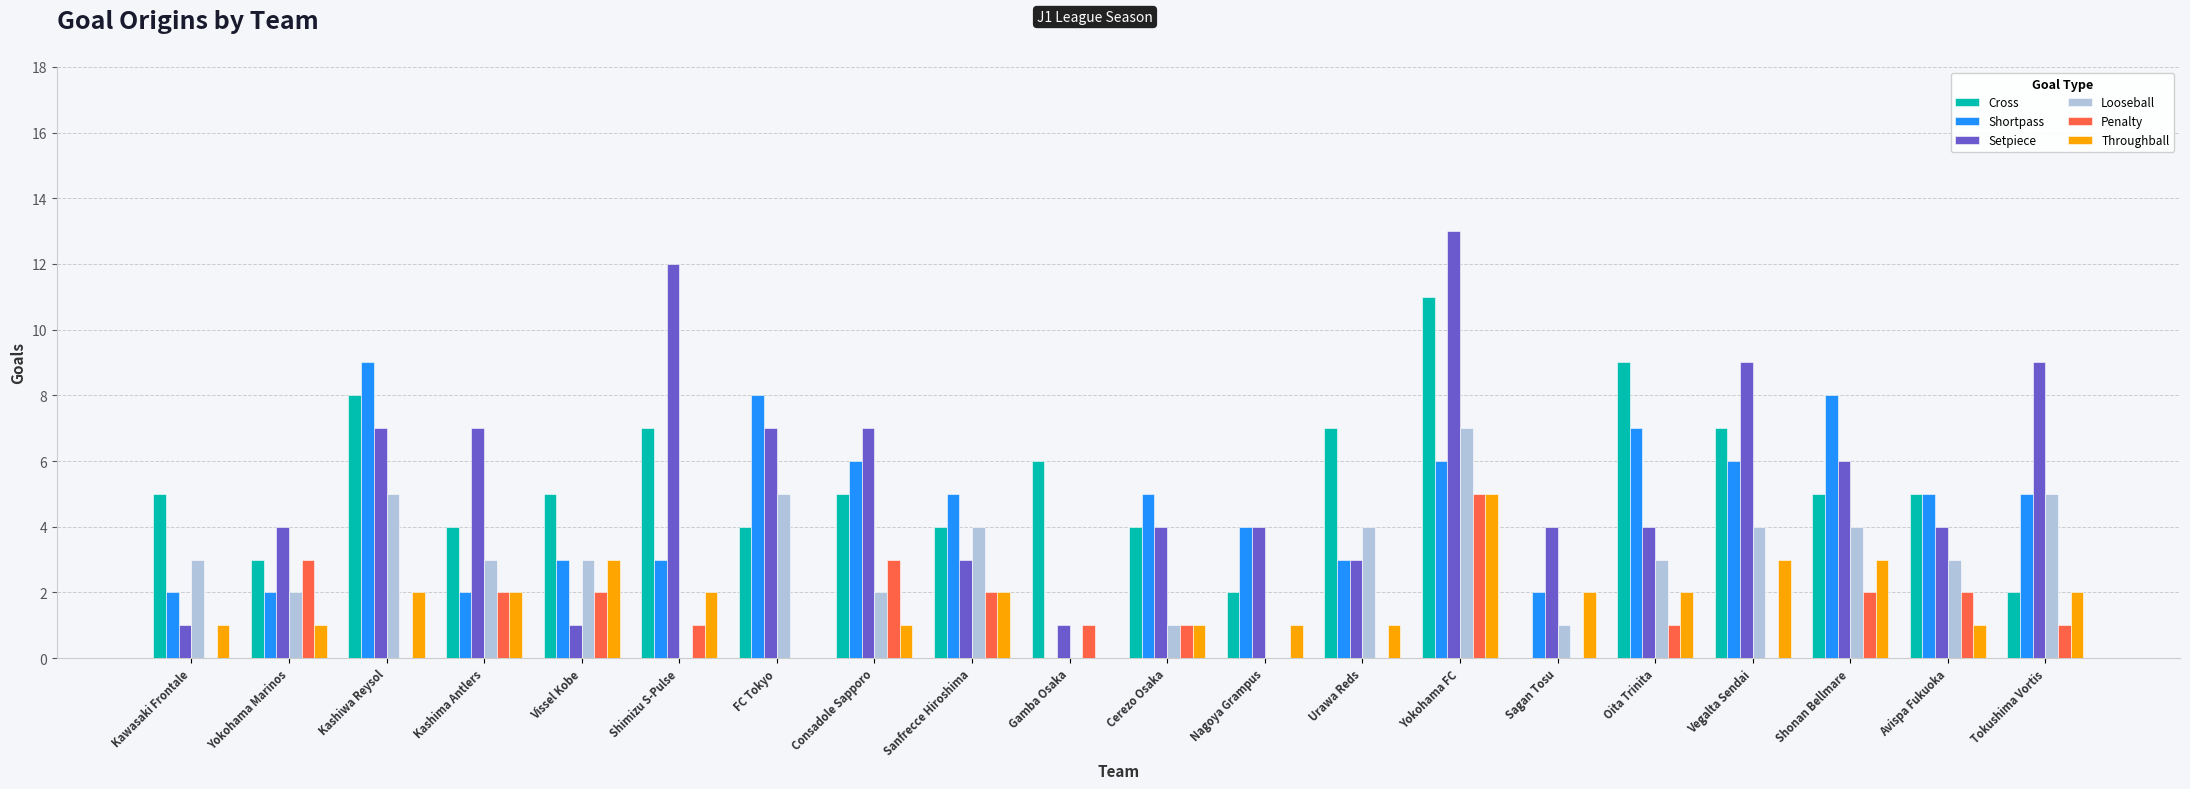

Where is Shortpass nearest to the value 4?

Nagoya Grampus